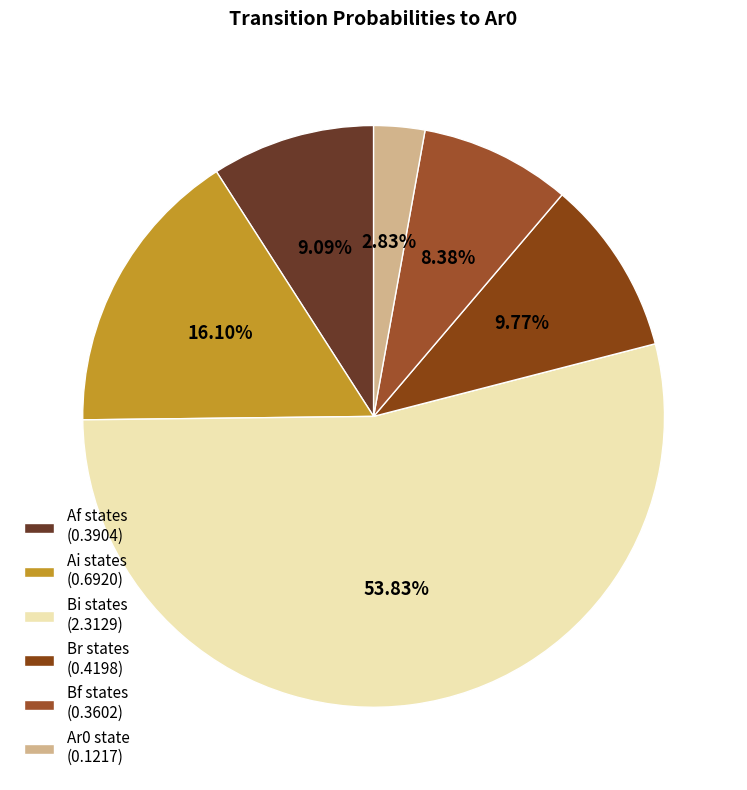

To the nearest percent, what is the average slice percentage?

17%